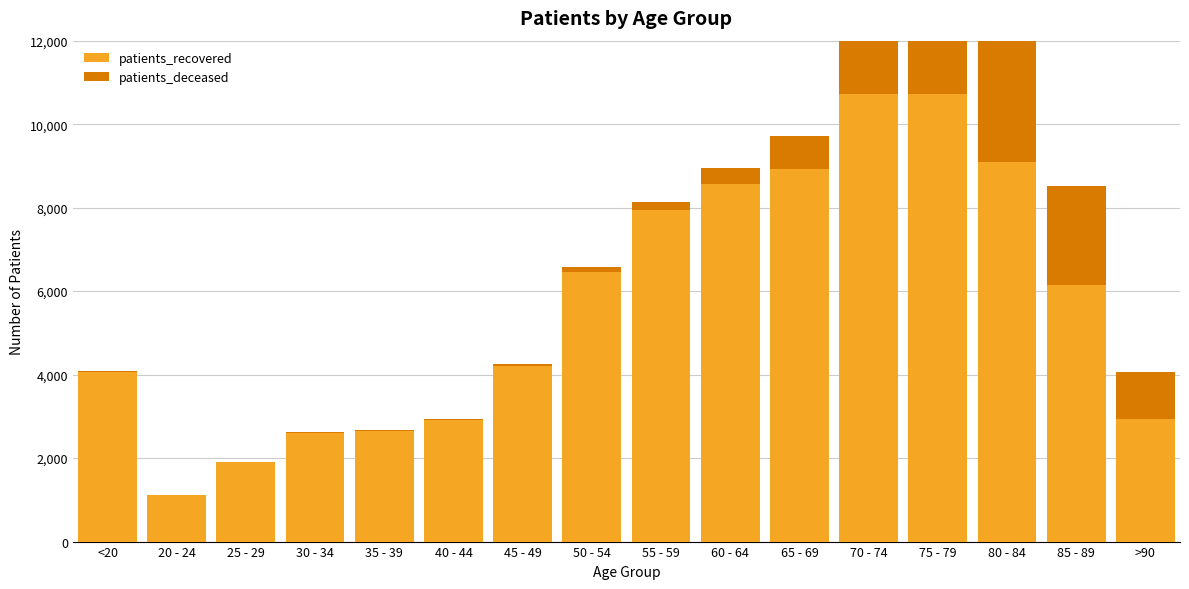

What is the label of the 13th bar from the right?

30 - 34